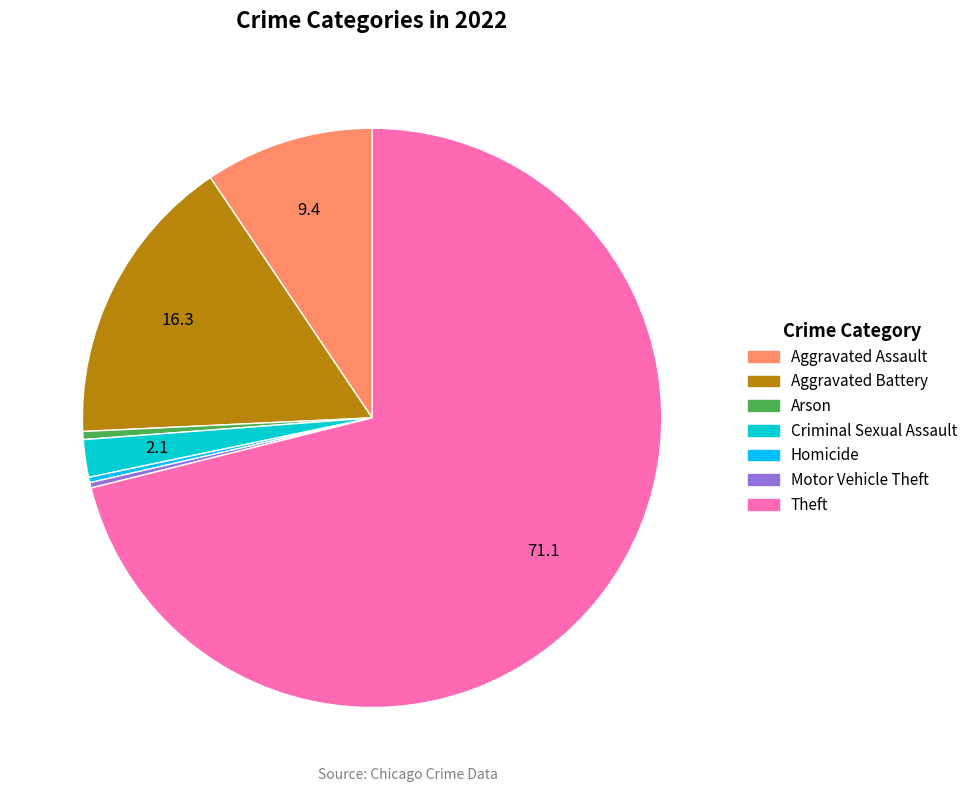

Is there a majority slice in this chart?

Yes